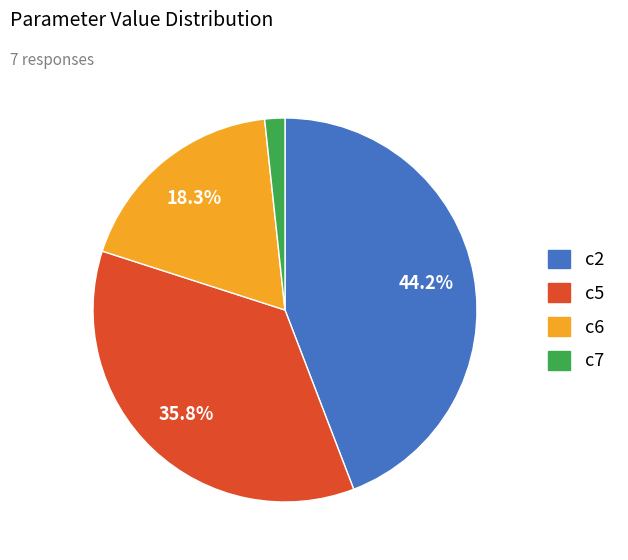

What is the ratio of the value at c6 to the value at c7?

10.8